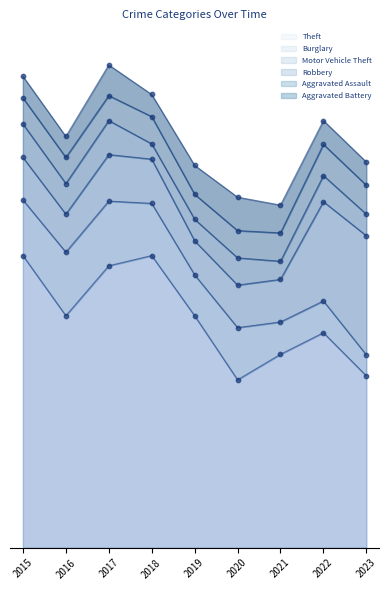

What are all the series names shown in the legend?

Theft, Burglary, Motor Vehicle Theft, Robbery, Aggravated Assault, Aggravated Battery